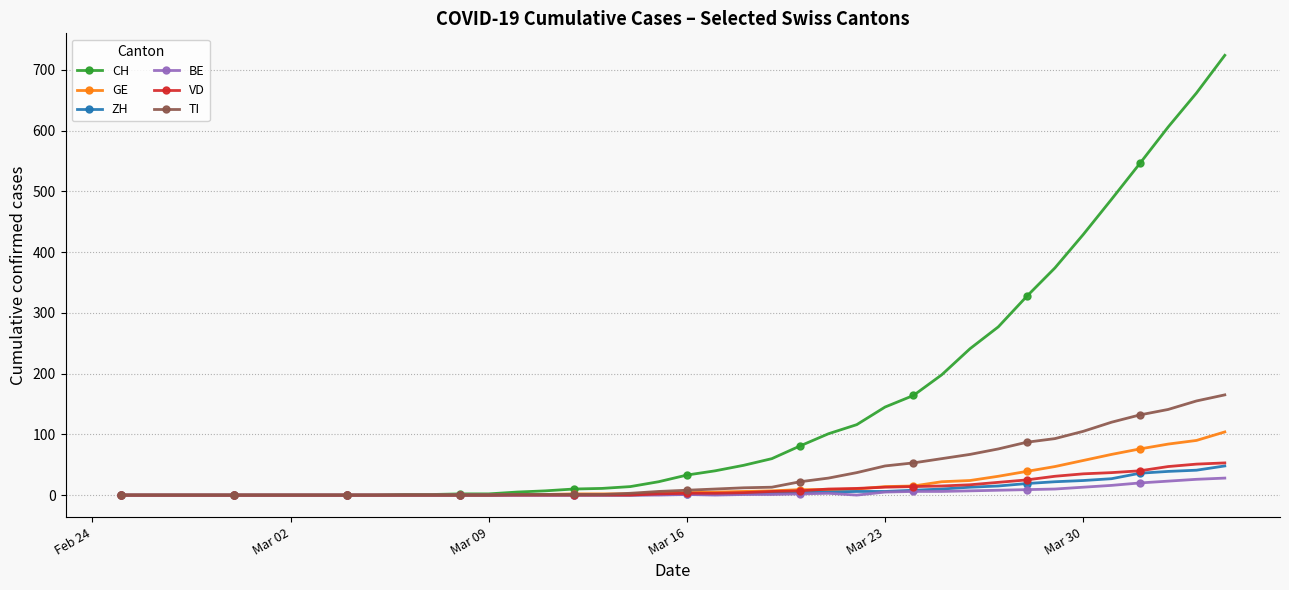

How many lines are shown in the chart?

6